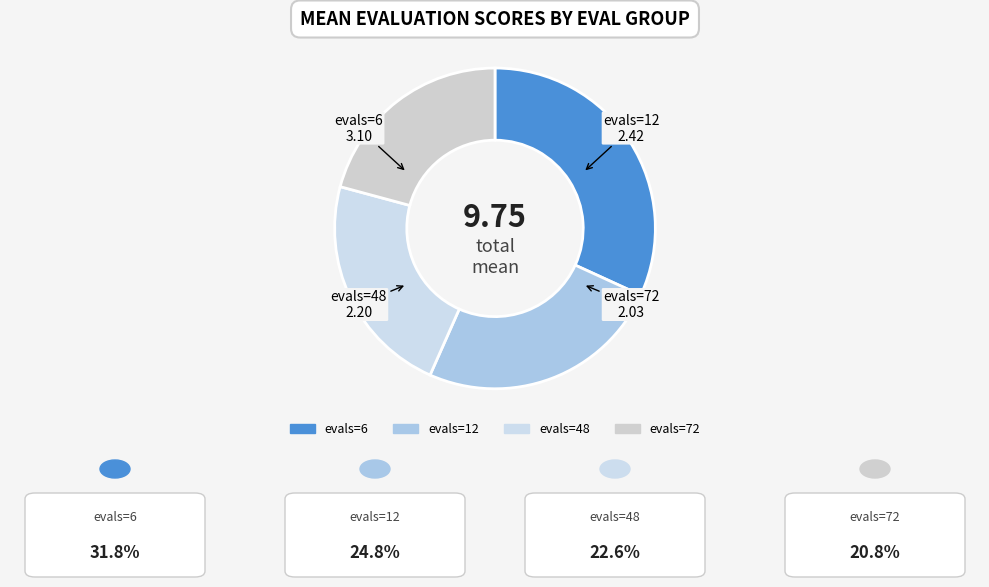

Does evals=12 represent more than half of the total?

No